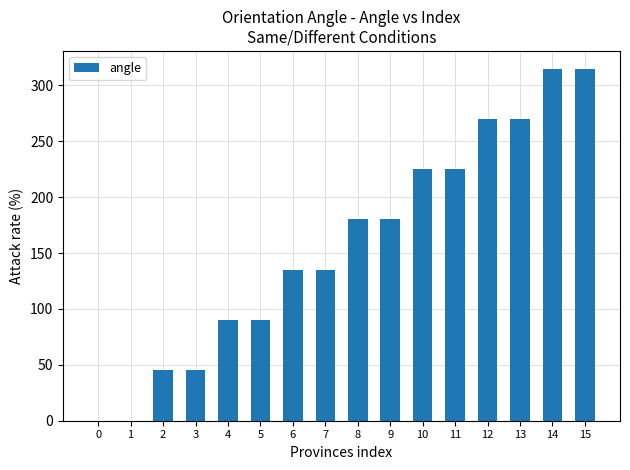

What is the maximum value shown in the chart?

315